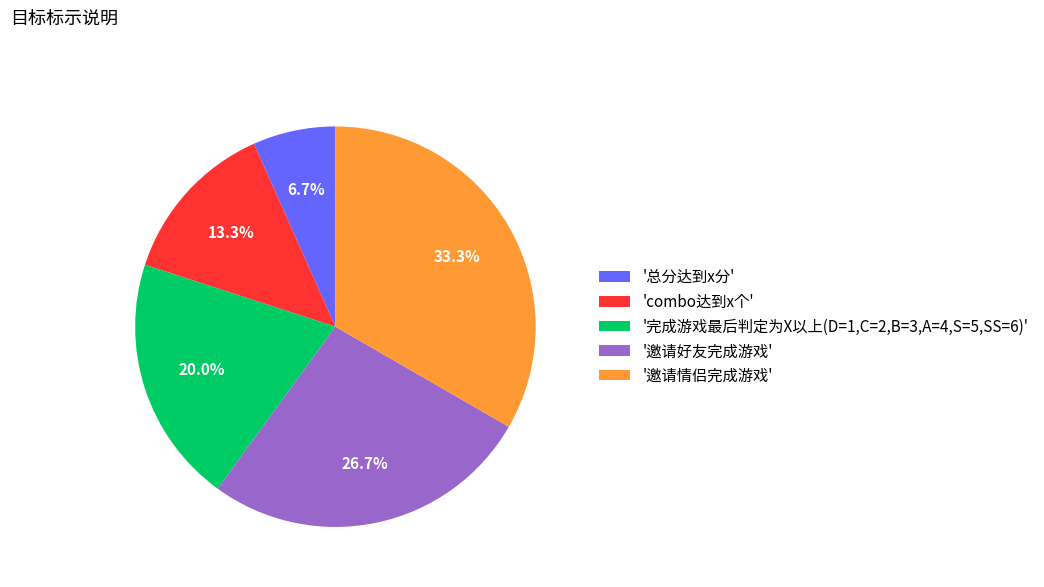

Rank the categories by value from lowest to highest.

'总分达到x分', 'combo达到x个', '完成游戏最后判定为X以上(D=1,C=2,B=3,A=4,S=5,SS=6)', '邀请好友完成游戏', '邀请情侣完成游戏'